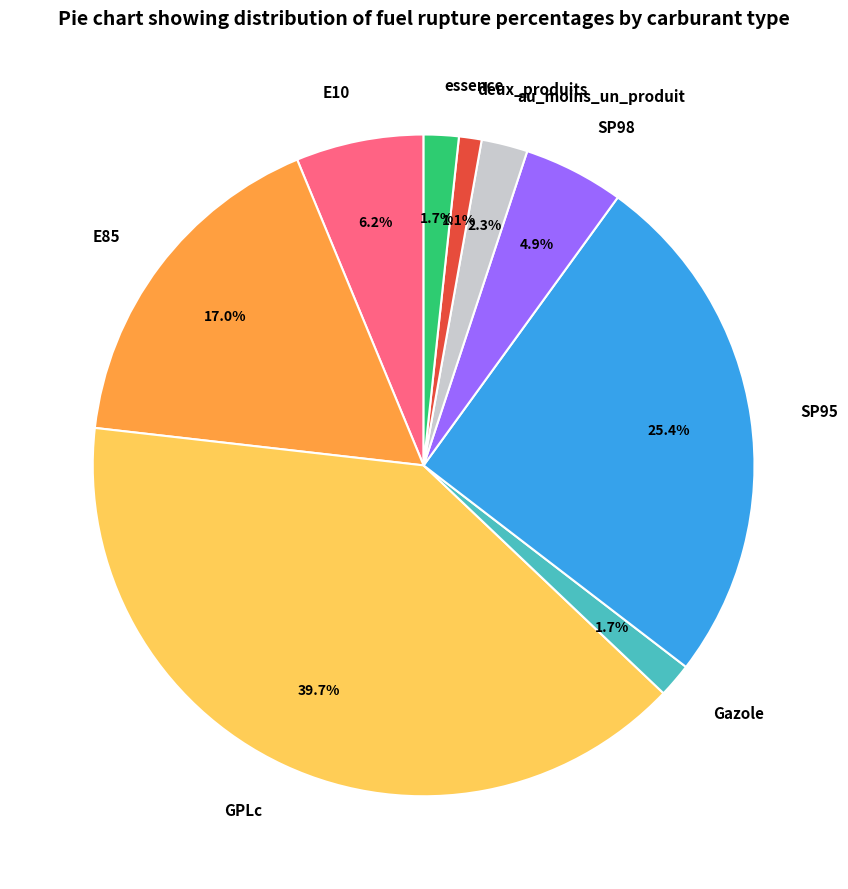

How many slices are in this pie chart?

9